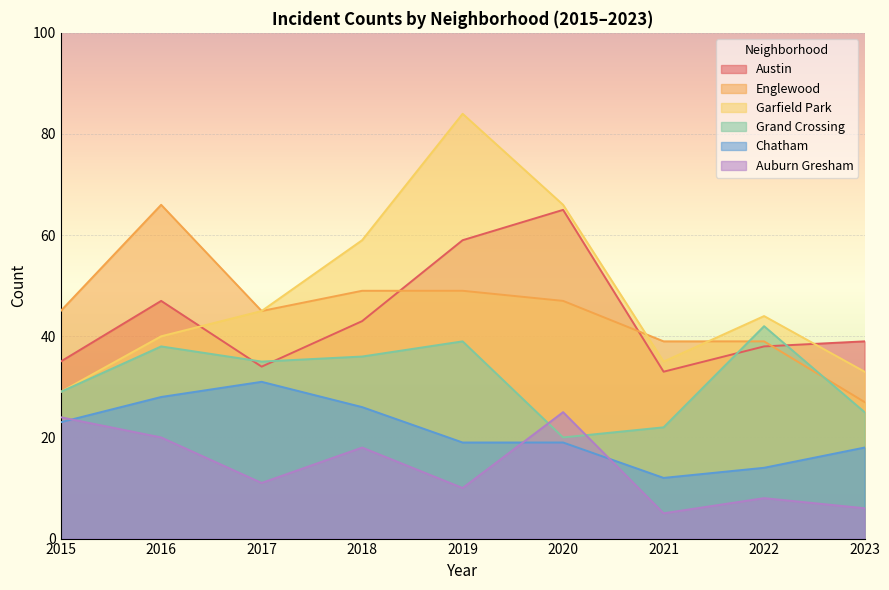

Reading left to right, list all the values displayed in this chart.

Austin: 2015=35	2016=47	2017=34	2018=43	2019=59	2020=65	2021=33	2022=38	2023=39
Englewood: 2015=45	2016=66	2017=45	2018=49	2019=49	2020=47	2021=39	2022=39	2023=27
Garfield Park: 2015=29	2016=40	2017=45	2018=59	2019=84	2020=66	2021=35	2022=44	2023=33
Grand Crossing: 2015=29	2016=38	2017=35	2018=36	2019=39	2020=20	2021=22	2022=42	2023=25
Chatham: 2015=23	2016=28	2017=31	2018=26	2019=19	2020=19	2021=12	2022=14	2023=18
Auburn Gresham: 2015=24	2016=20	2017=11	2018=18	2019=10	2020=25	2021=5	2022=8	2023=6